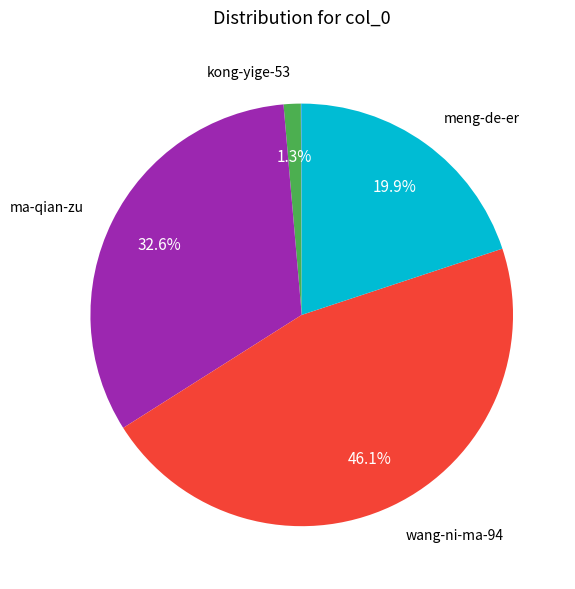

Does any single category account for the majority?

No